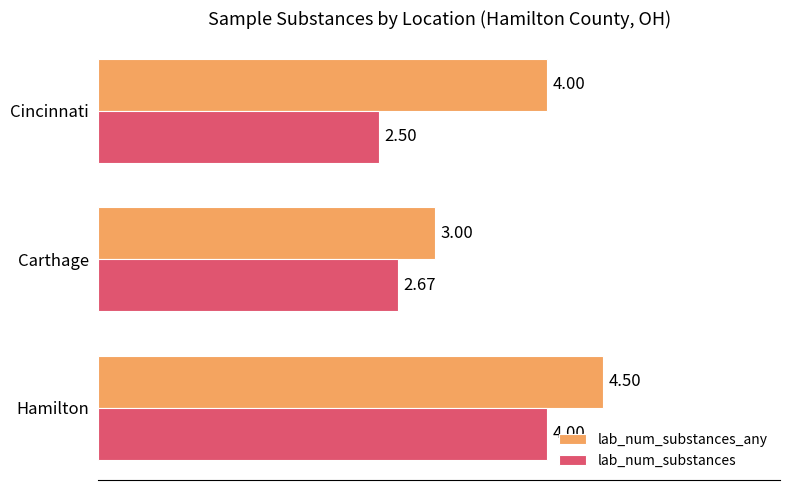

What is the total value across all series at Cincinnati?

6.5